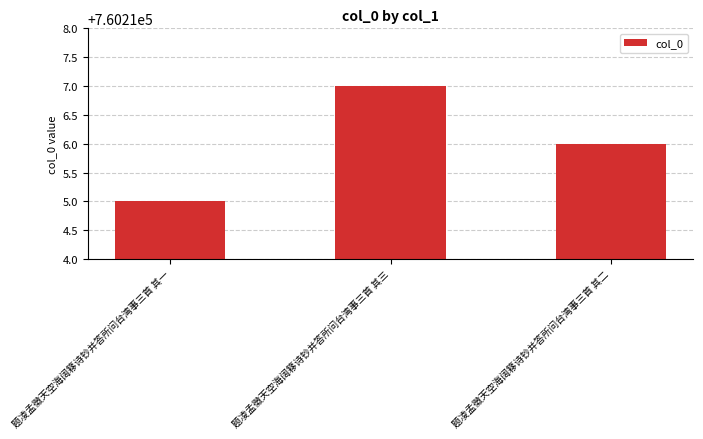

Where does the data first go above 760216?

题凌孟徵天空海阔簃诗钞并答所问台湾事三首 其三